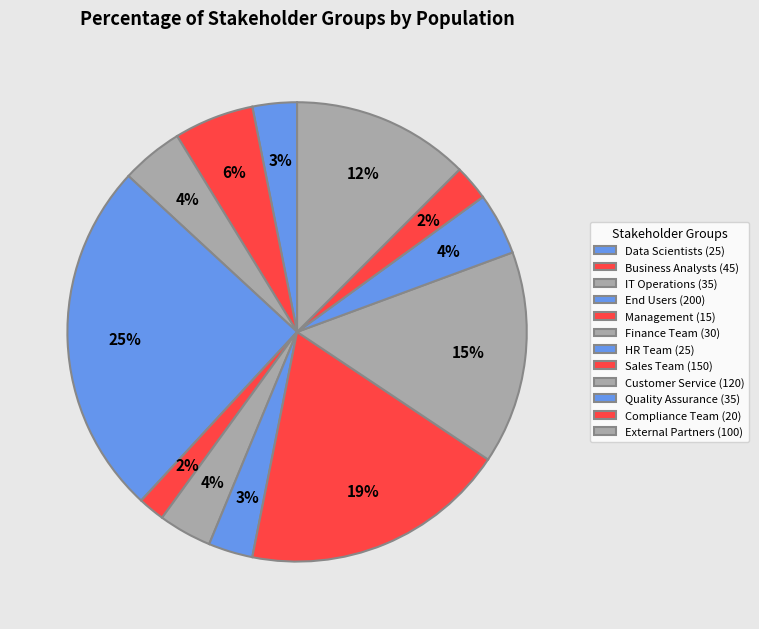

What percentage is the Customer Service slice, to the nearest percent?

15%